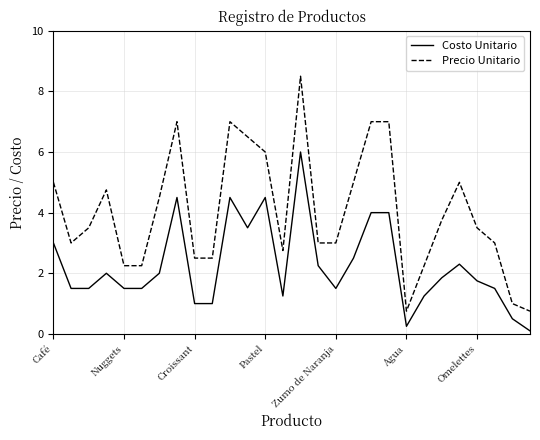

How many lines are shown in the chart?

2